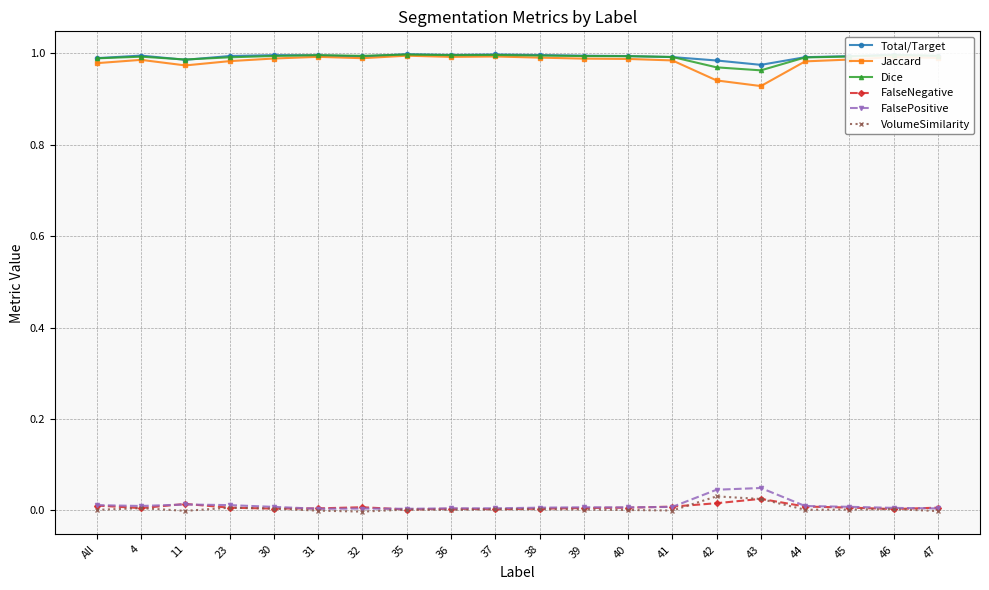

How many lines are shown in the chart?

6